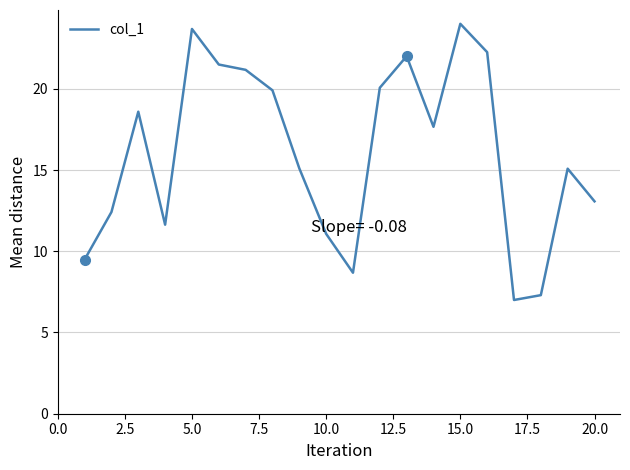

What is the maximum value shown in the chart?

24.0